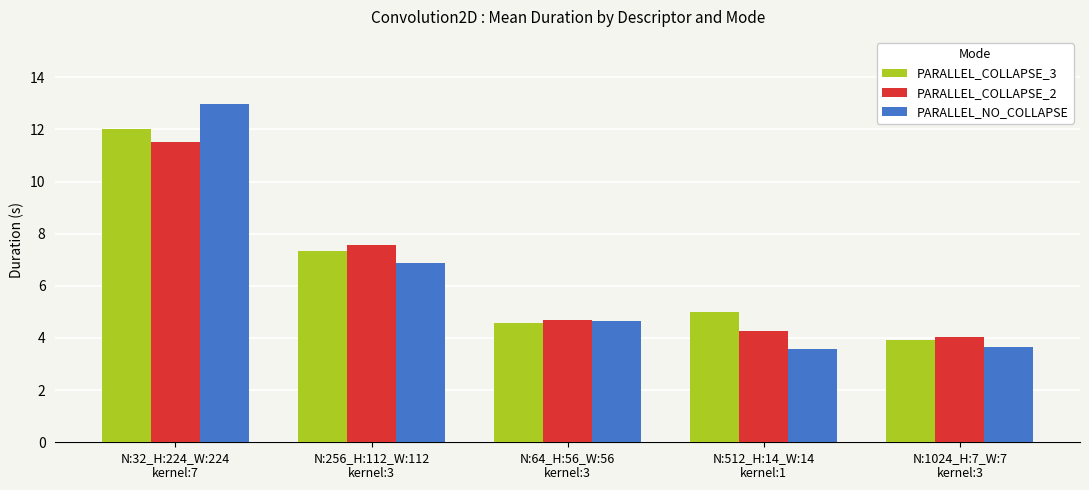

Where is PARALLEL_COLLAPSE_2 nearest to the value 7?

N:256_H:112_W:112
kernel:3